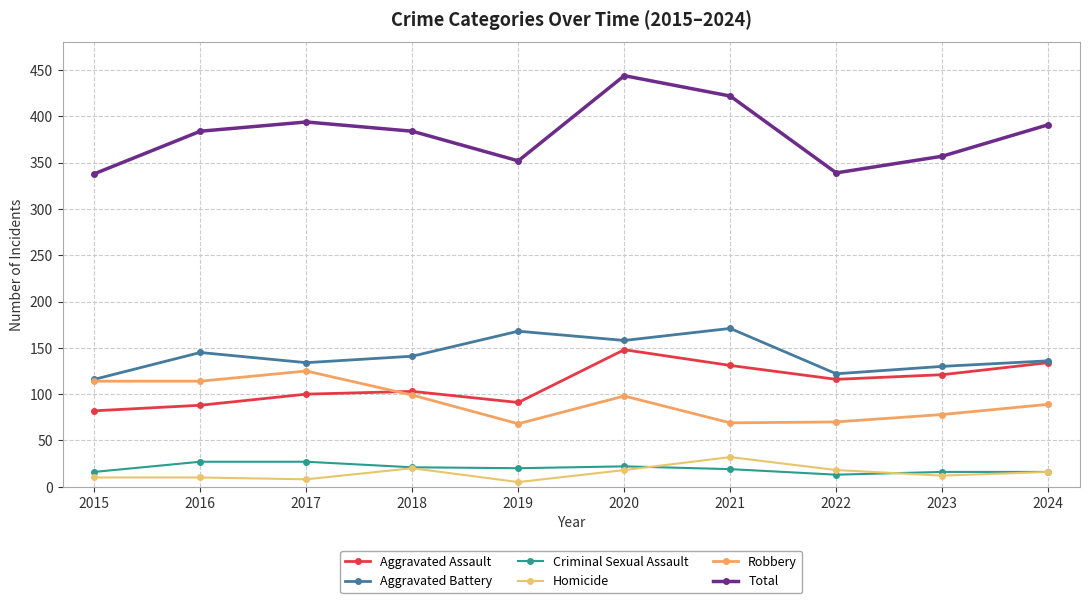

Which series has the largest total across all categories?

Total